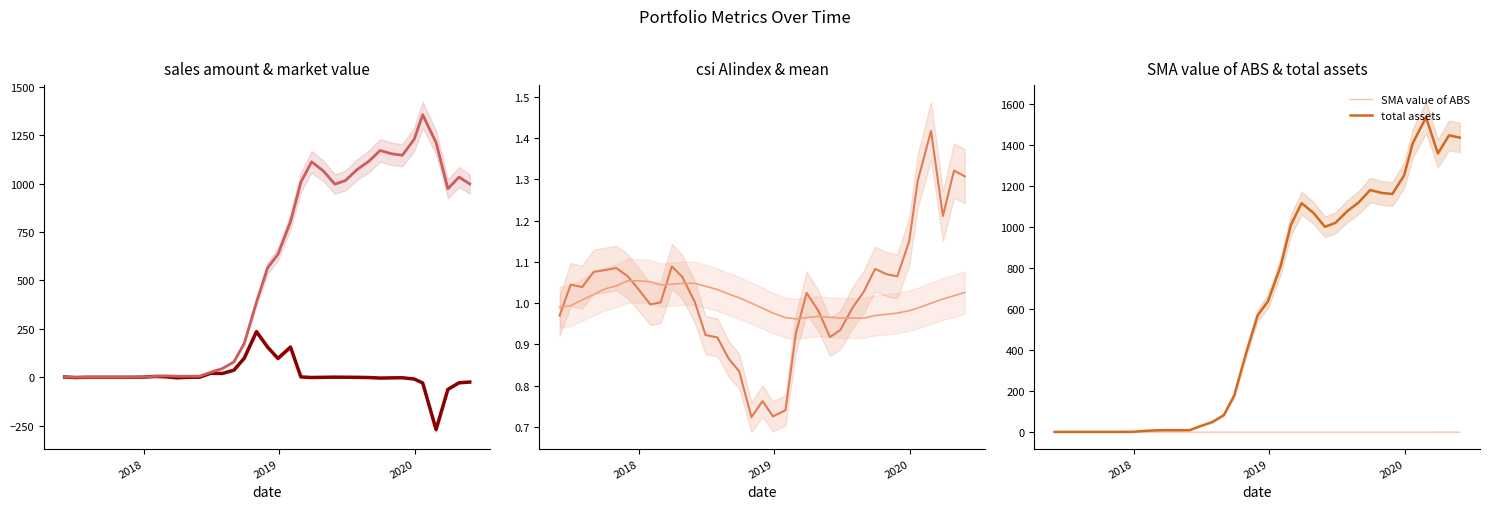

What is the maximum value for total assets?

1536.2